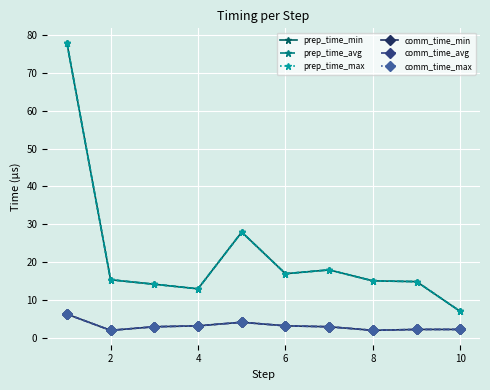

Which series has the largest total across all categories?

prep_time_min